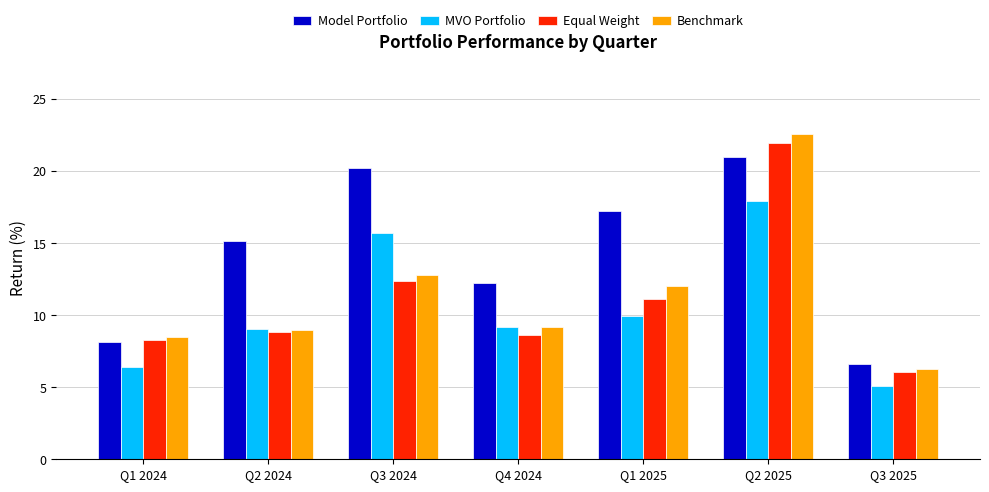

How many series are shown in this chart?

4